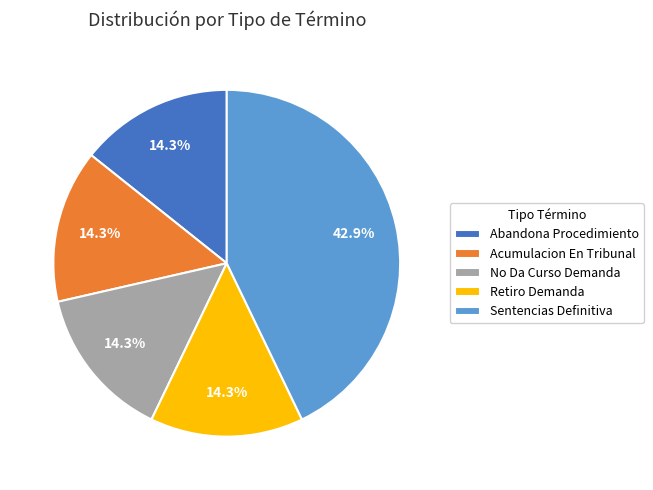

To the nearest percent, what is the average slice percentage?

20%